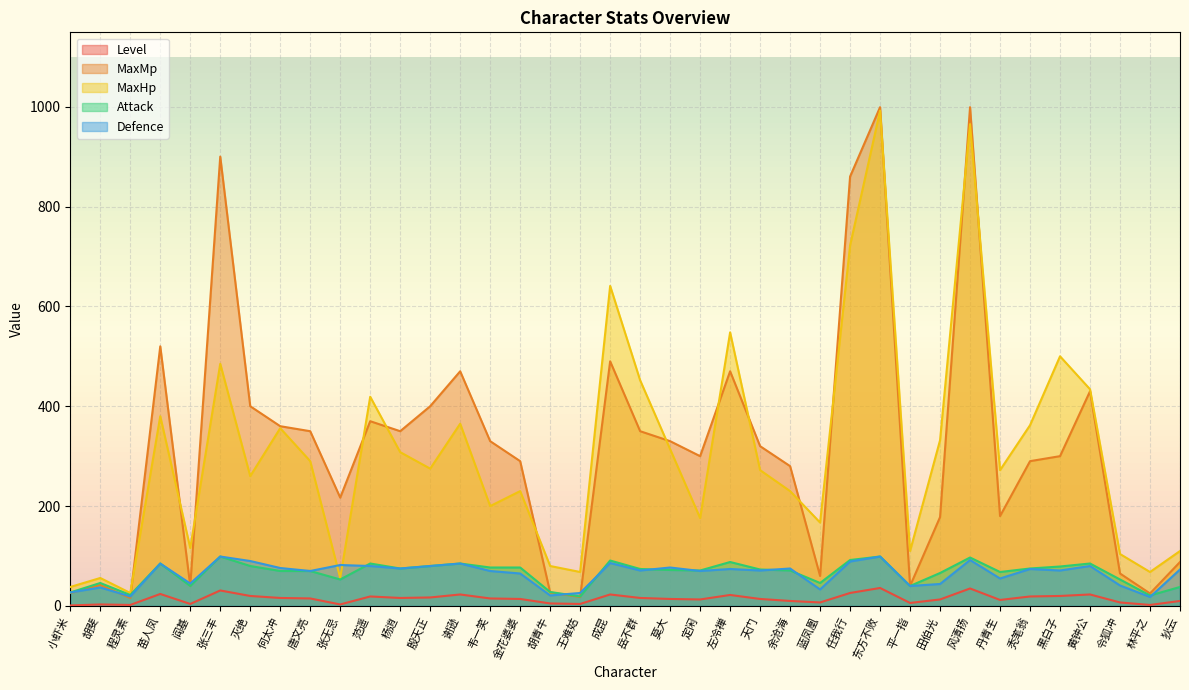

List the labels in order of MaxHp value, largest first.

东方不败, 风清扬, 任我行, 成昆, 左冷禅, 黑白子, 张三丰, 岳不群, 黄钟公, 范遥, 苗人凤, 谢逊, 秃笔翁, 何太冲, 田伯光, 莫大, 杨逍, 唐文亮, 殷天正, 天门, 丹青生, 灭绝, 金花婆婆, 余沧海, 韦一笑, 定闲, 蓝凤凰, 阎基, 平一指, 狄云, 令狐冲, 胡青牛, 王难姑, 林平之, 胡斐, 张无忌, 小虾米, 程灵素